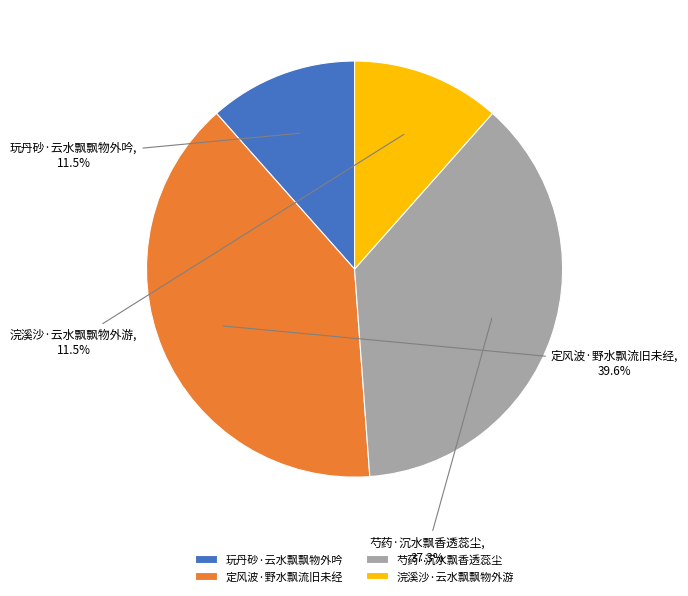

The 芍药·沉水飘香透蕊尘 slice represents 47% of the pie. True or false?

False